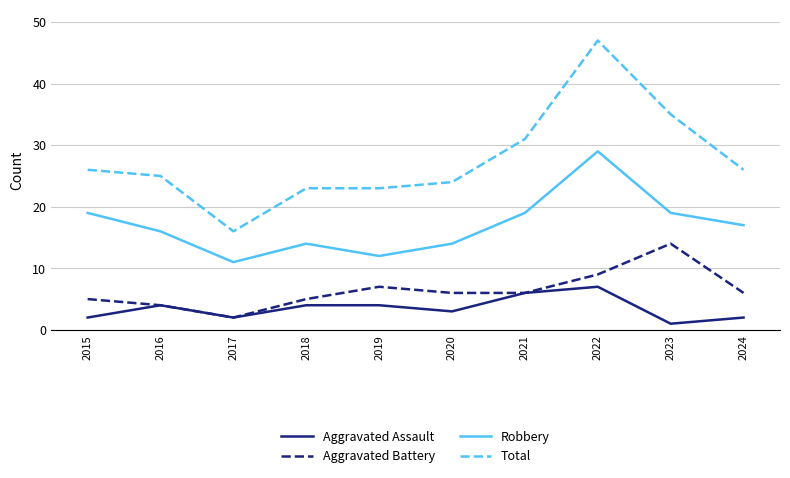

At which category is the sum across all series the highest?

2022